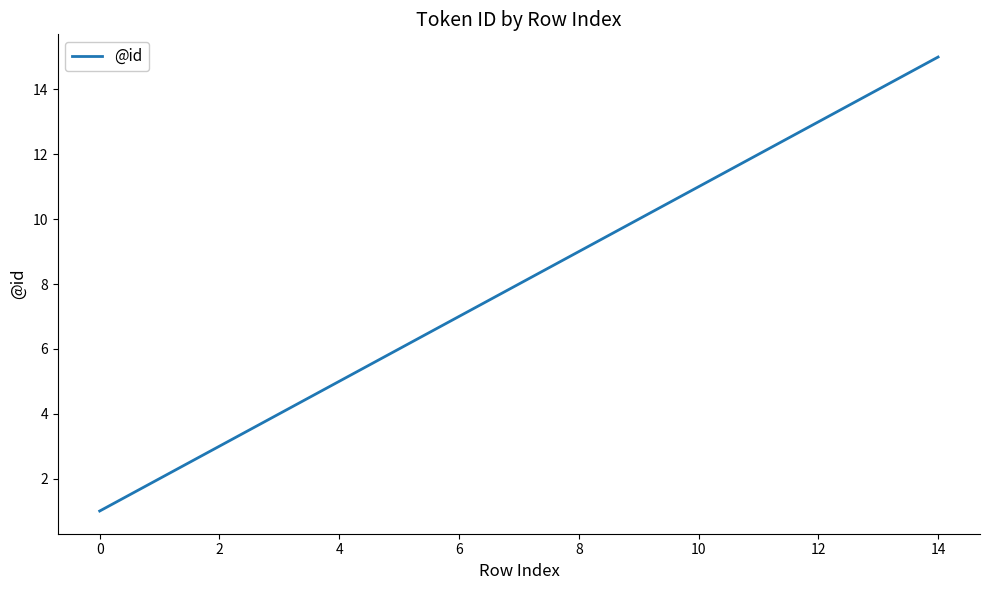

What is the difference between the maximum and minimum values?

14